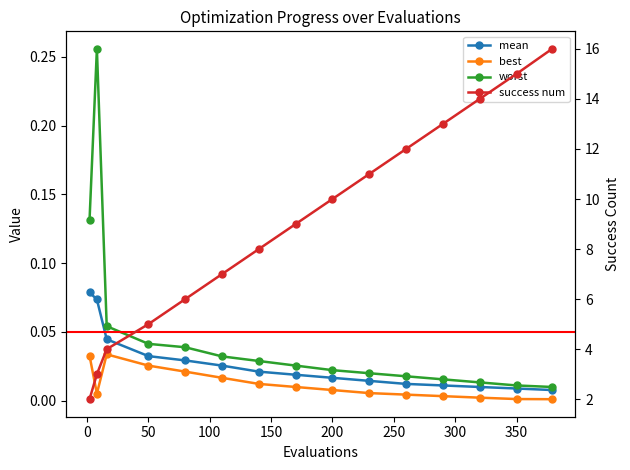

Between 350 and 400, which series saw the biggest shift?

success num